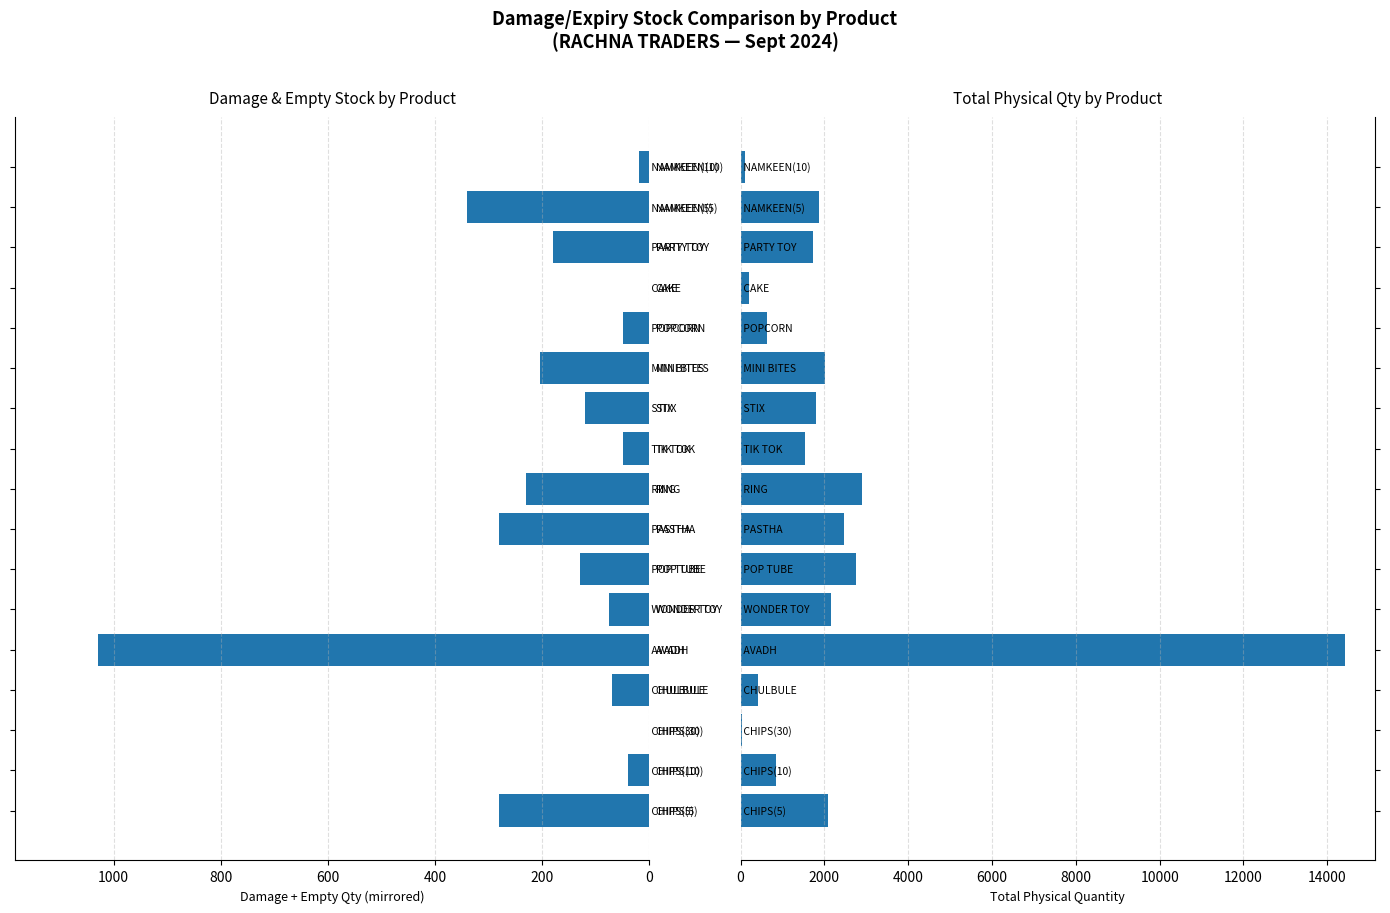

Are the bars horizontal?

Yes